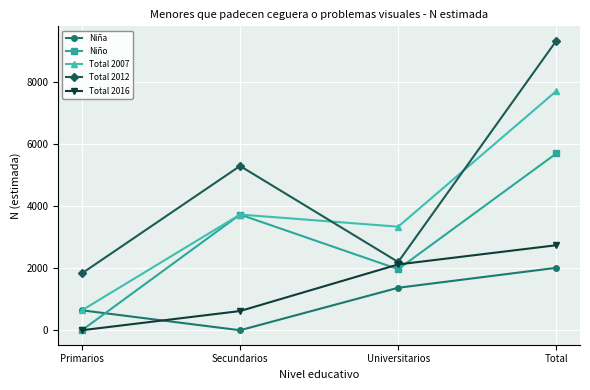

What is the value of the Total 2016 point at the 2nd from the left?

618